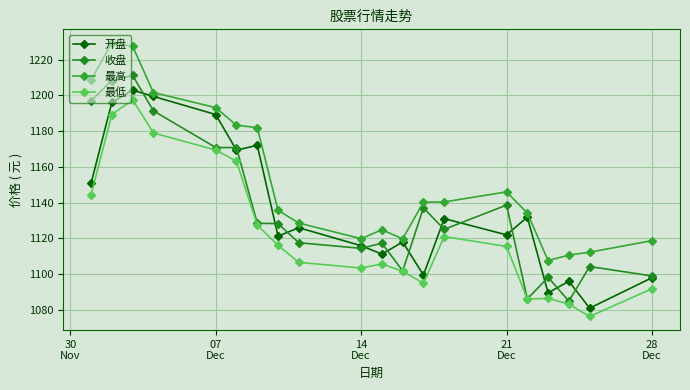

List the series in order of their peak value, lowest first.

最低, 开盘, 收盘, 最高